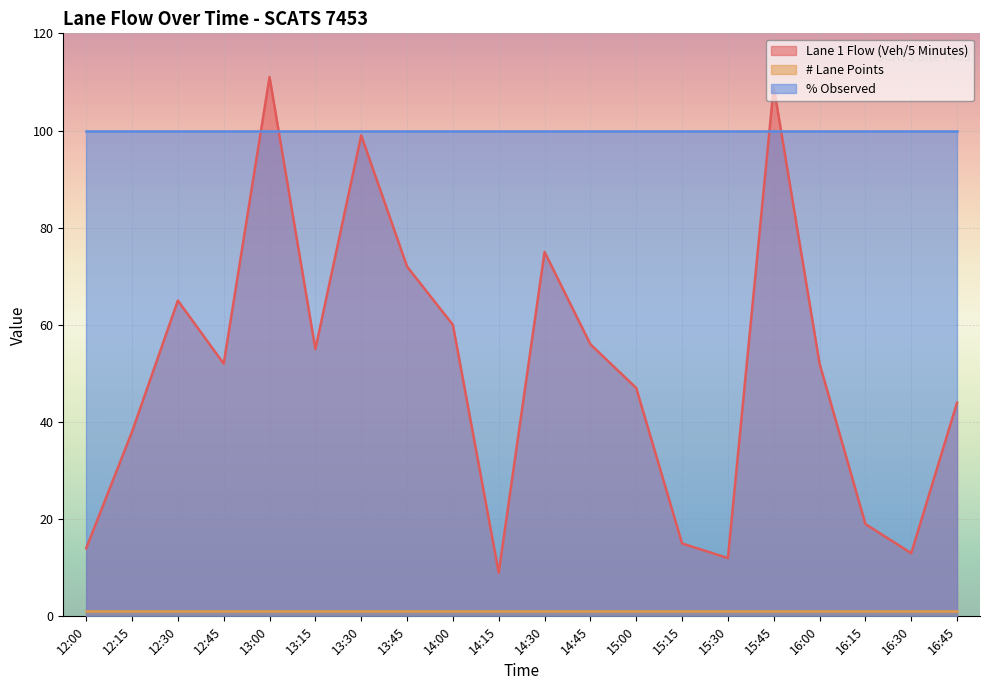

True or false: # Lane Points and Lane 1 Flow (Veh/5 Minutes) intersect in this chart.

False